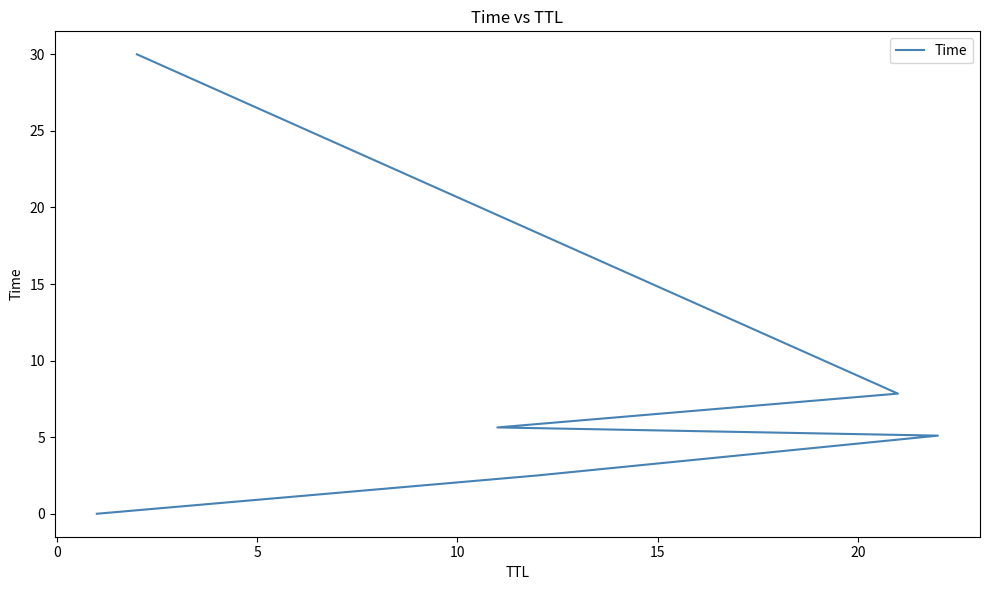

What is the difference between the values at 10 and 5?

0.5